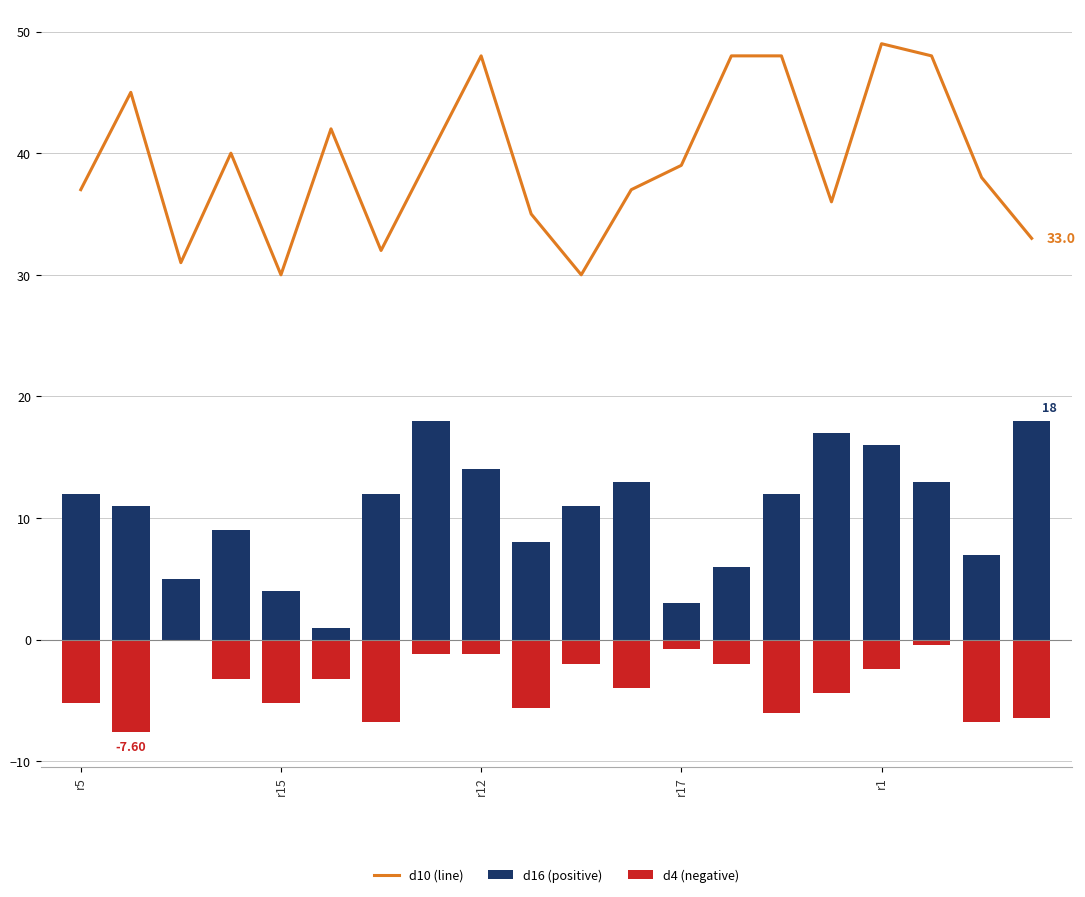

Are the bars horizontal?

No